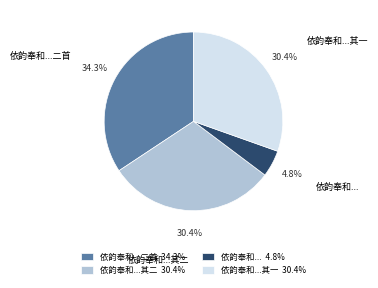

Does any single category account for the majority?

No